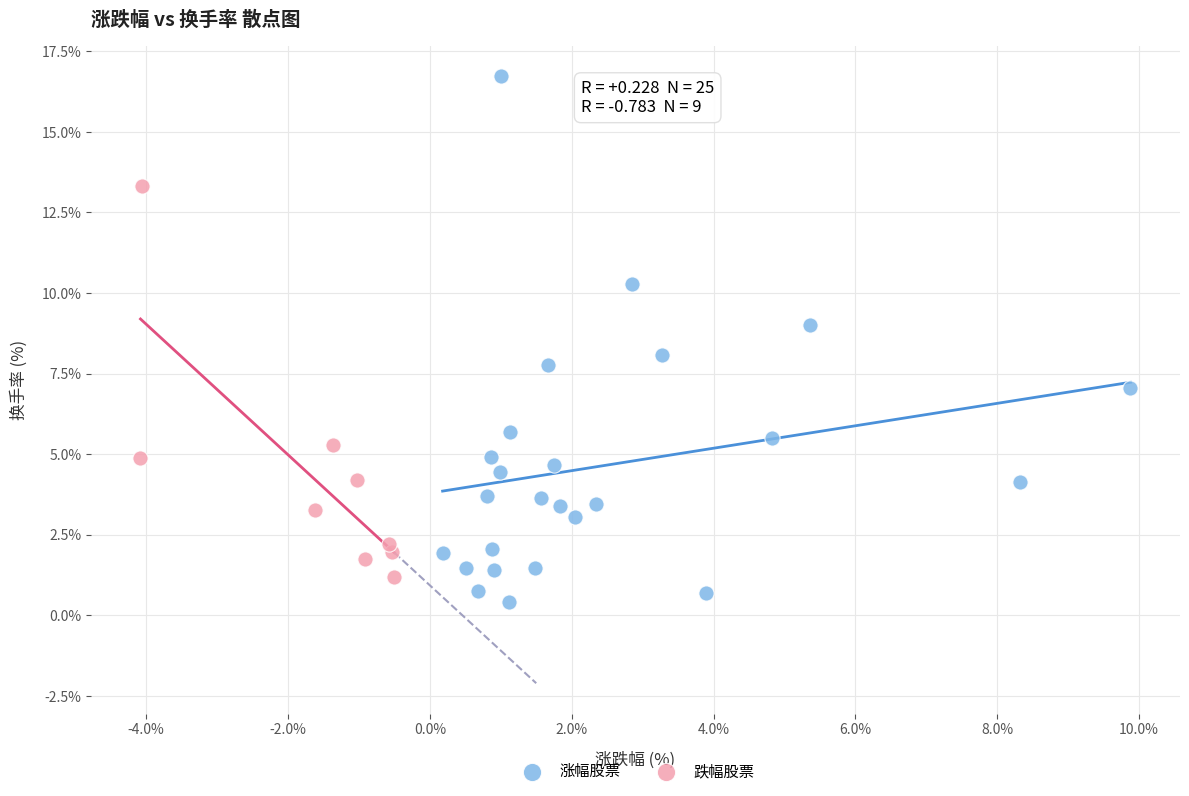

Which series contains the highest Y value?

涨幅股票